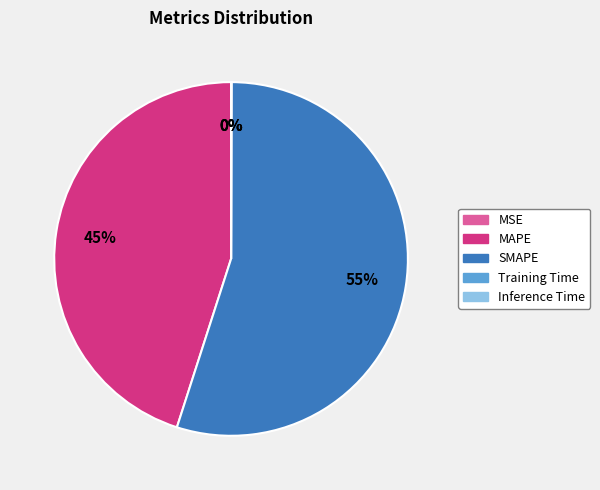

Which category accounts for the majority?

SMAPE